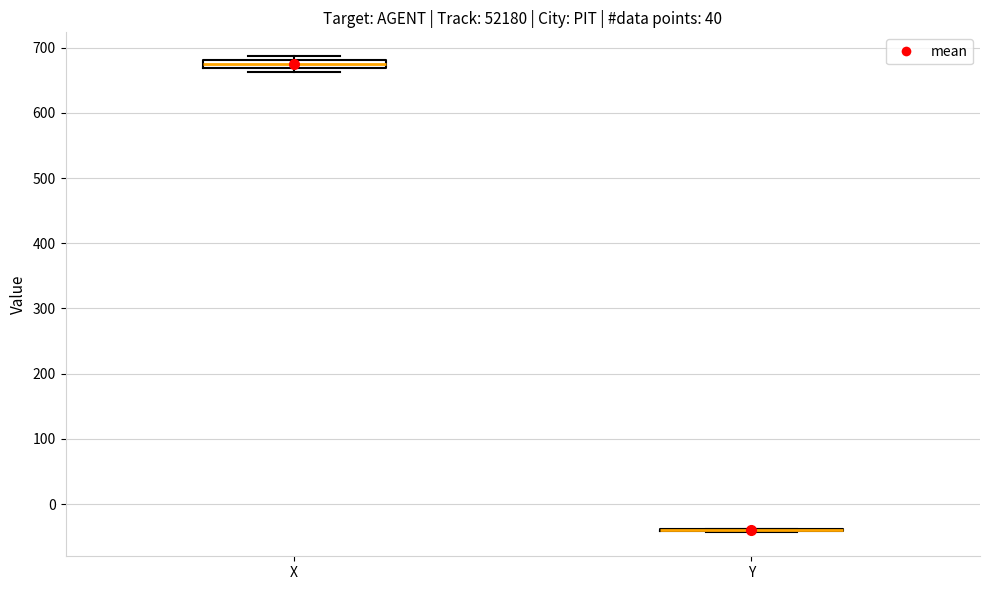

Where is the upper edge of the box for X on the y-axis? The values are not printed on the chart, so give them approximately, as read against the axis.

680